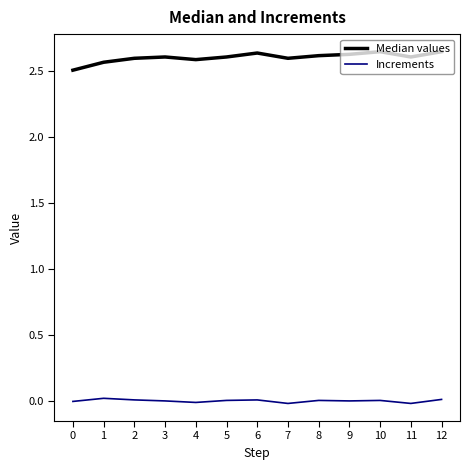

True or false: Median values has a value of 0.7 at 4.

False